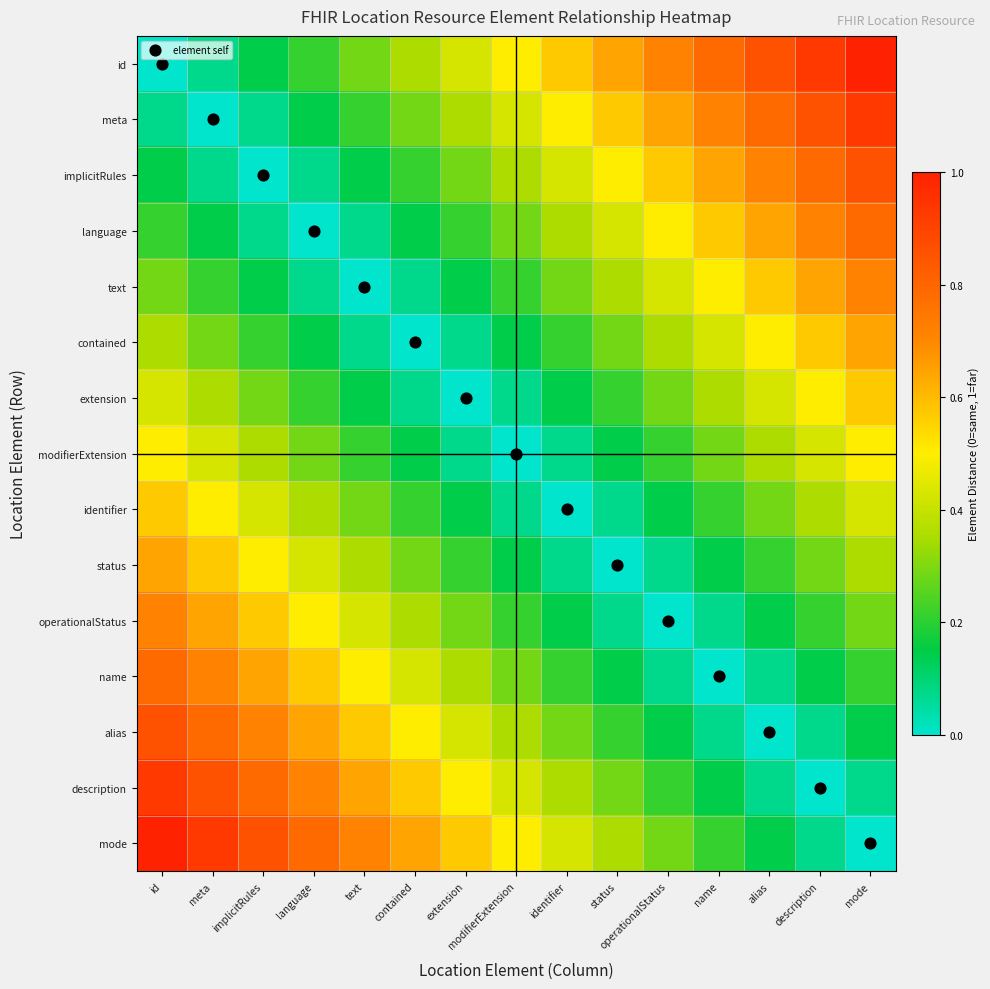

At which category is the sum across all series the highest?

mode